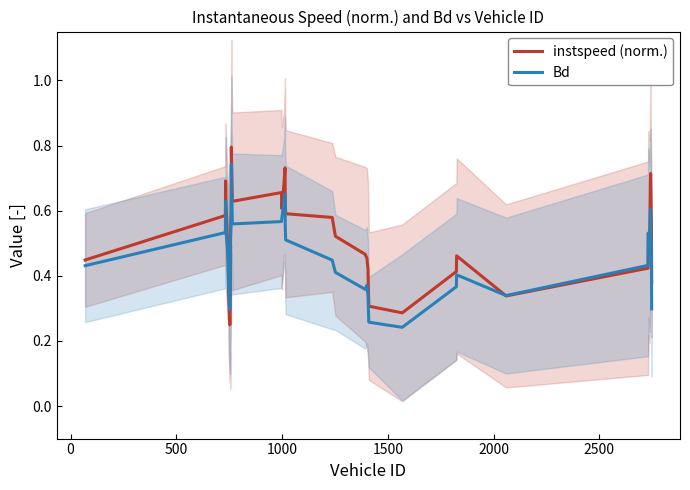

What is the minimum value for Bd?

0.2